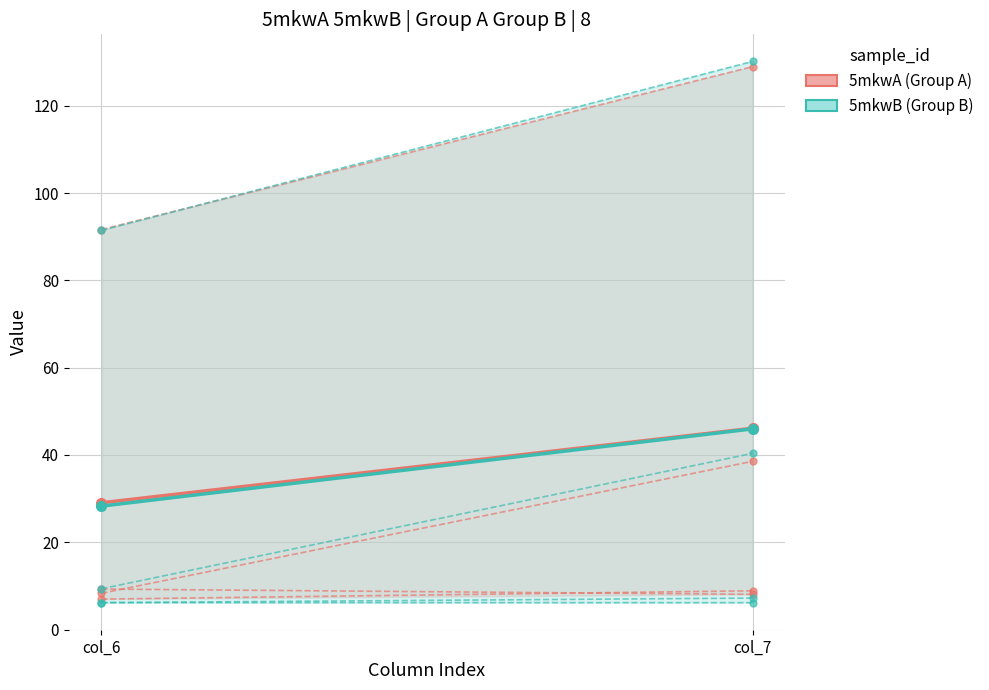

Reading left to right, transcribe all the data shown in this chart.

5mkwA (Group A): col_6=29.1	col_7=46.1
5mkwB (Group B): col_6=28.3	col_7=46.0